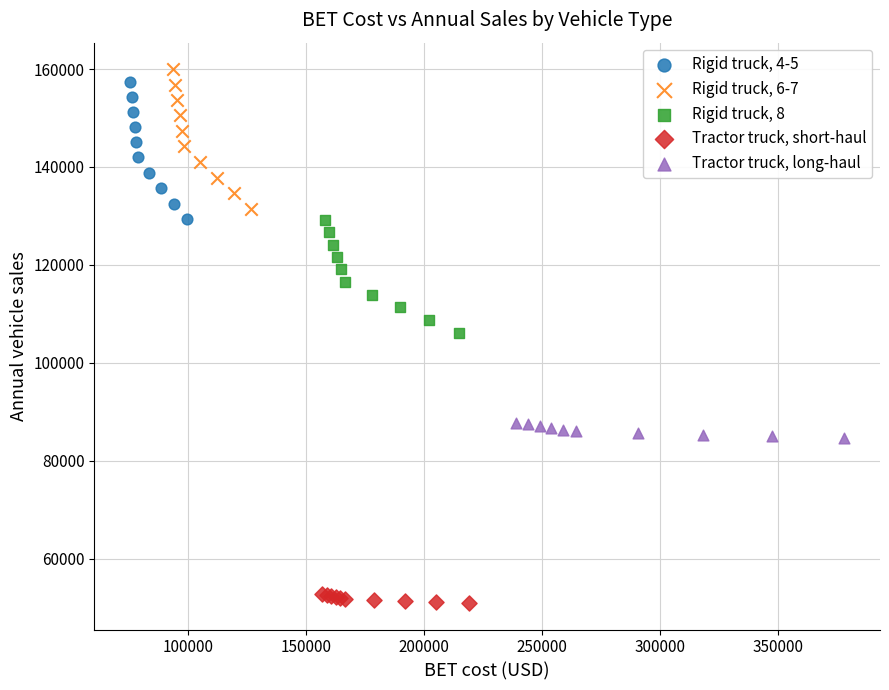

What are all the series names shown in the legend?

Rigid truck, 4-5, Rigid truck, 6-7, Rigid truck, 8, Tractor truck, short-haul, Tractor truck, long-haul